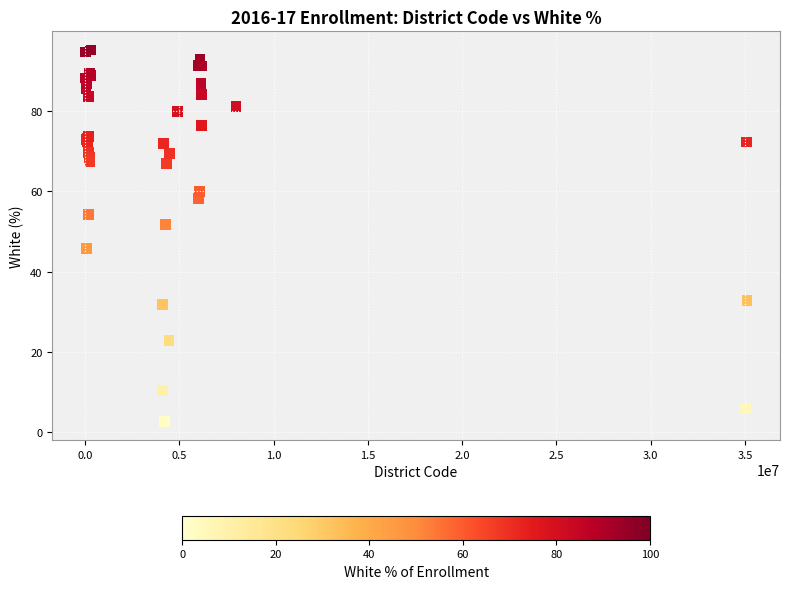

What Y value in the scatter plot is closest to 48?

45.8